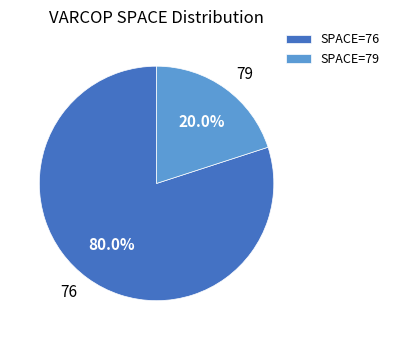

Rank the categories by value from highest to lowest.

SPACE=76, SPACE=79